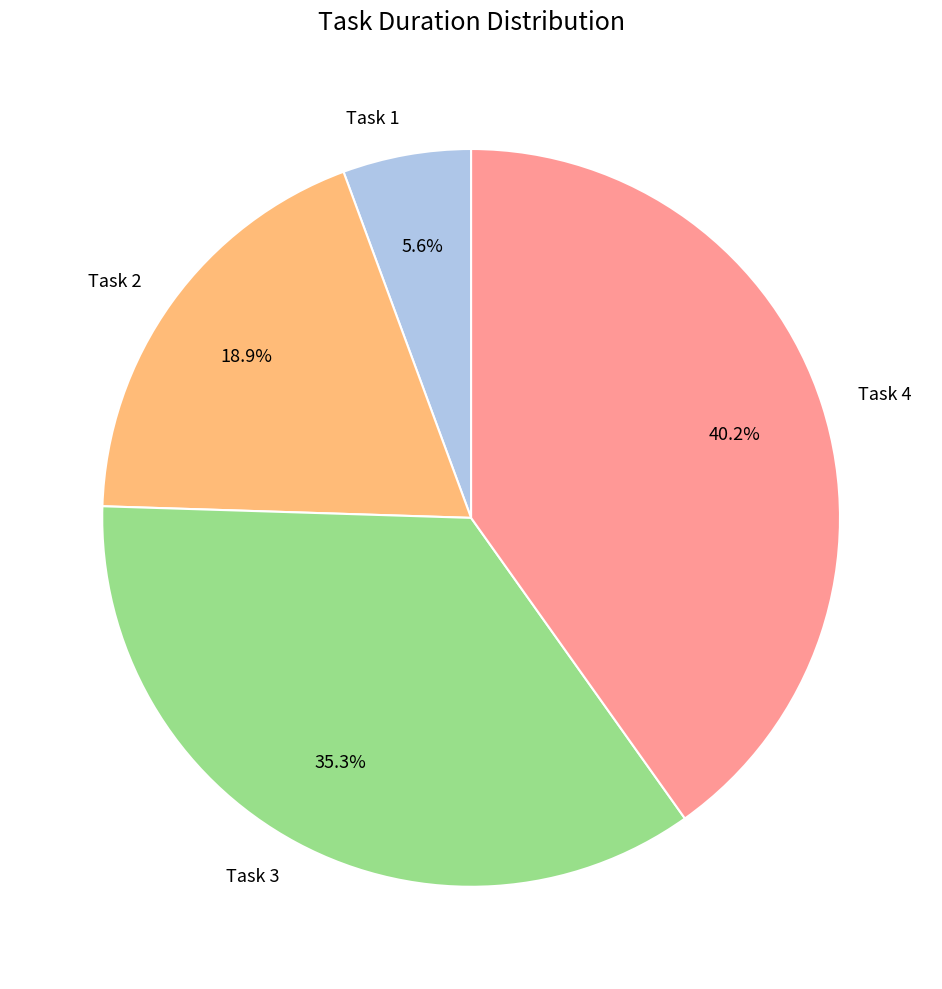

To the nearest percent, what percentage of the pie is Task 4?

40%